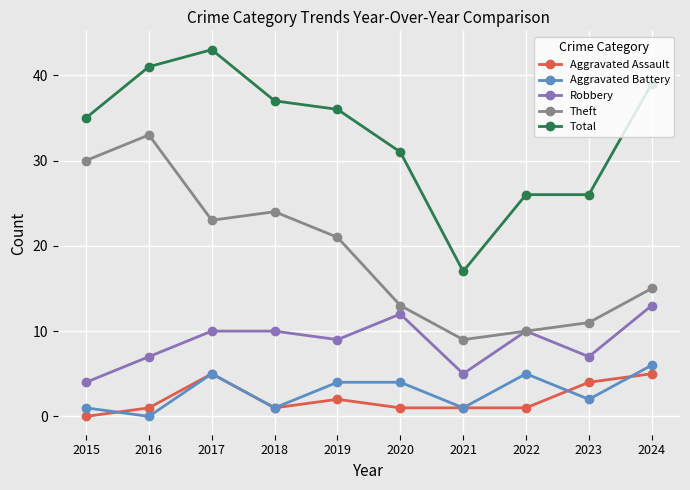

How many positive values does the Aggravated Assault series have?

9